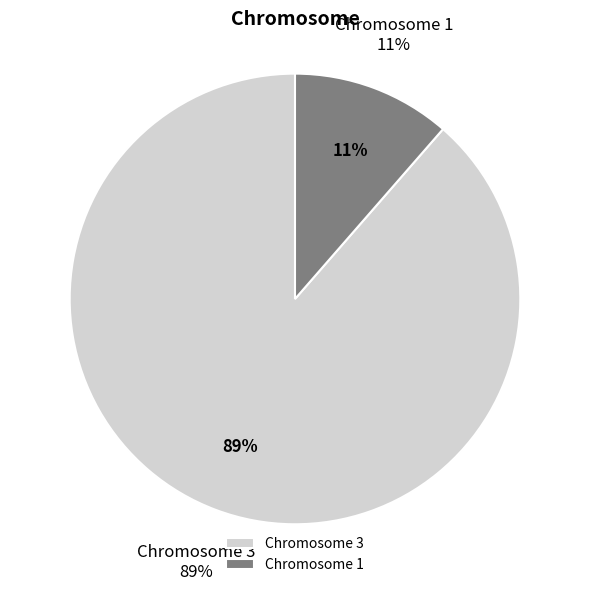

Does 3 represent more than half of the total?

Yes